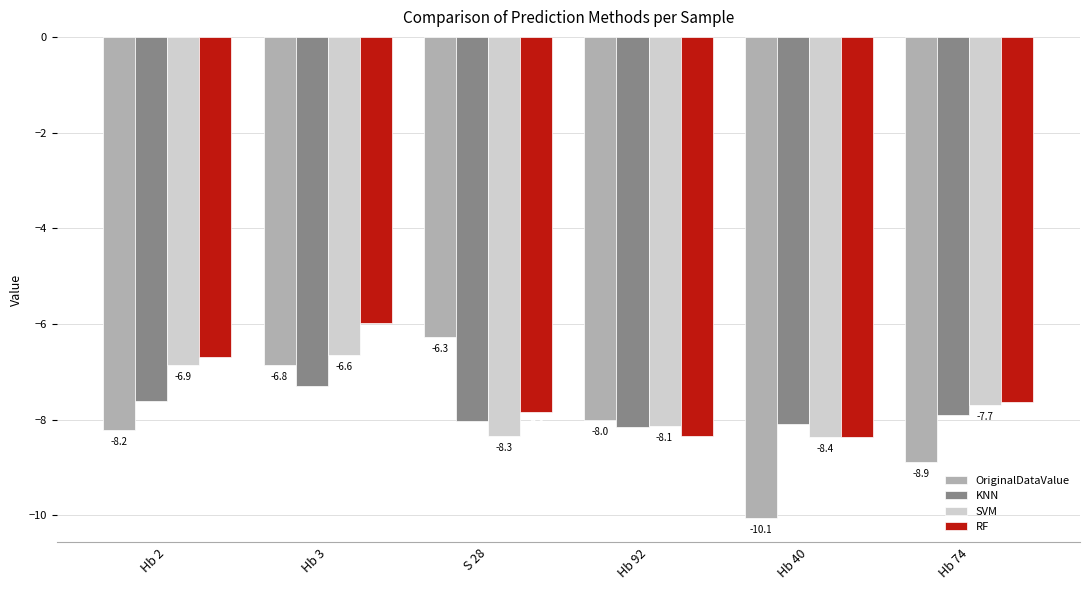

Which series has the widest spread of values?

OriginalDataValue